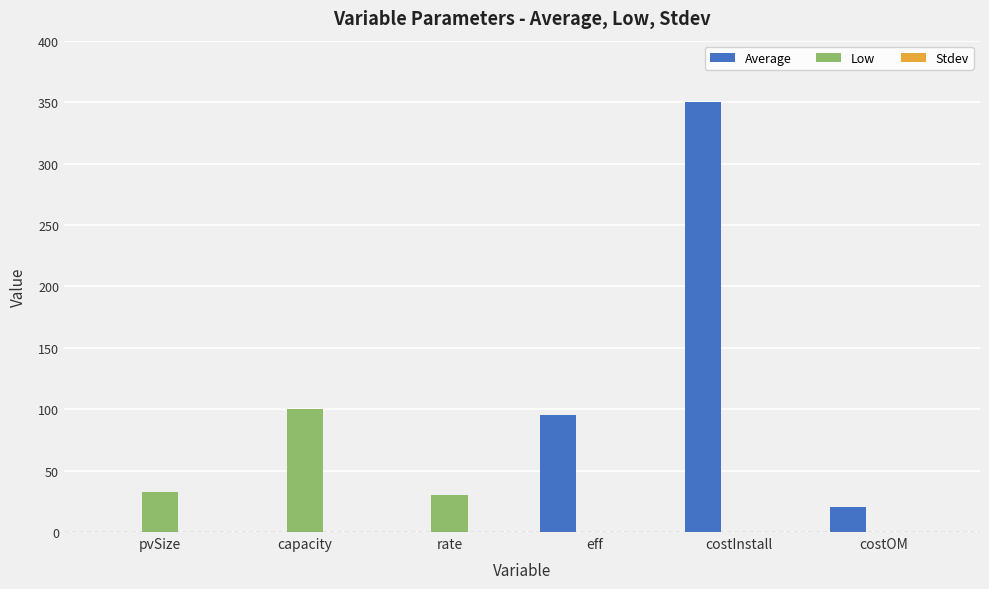

The Low series shows 100.0 at capacity. True or false?

True